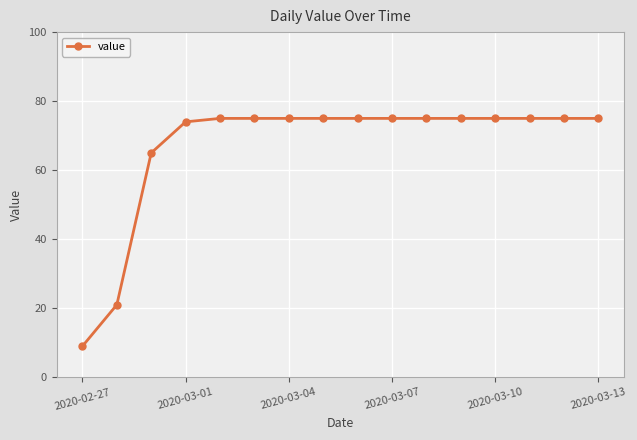

What is the average value?

67